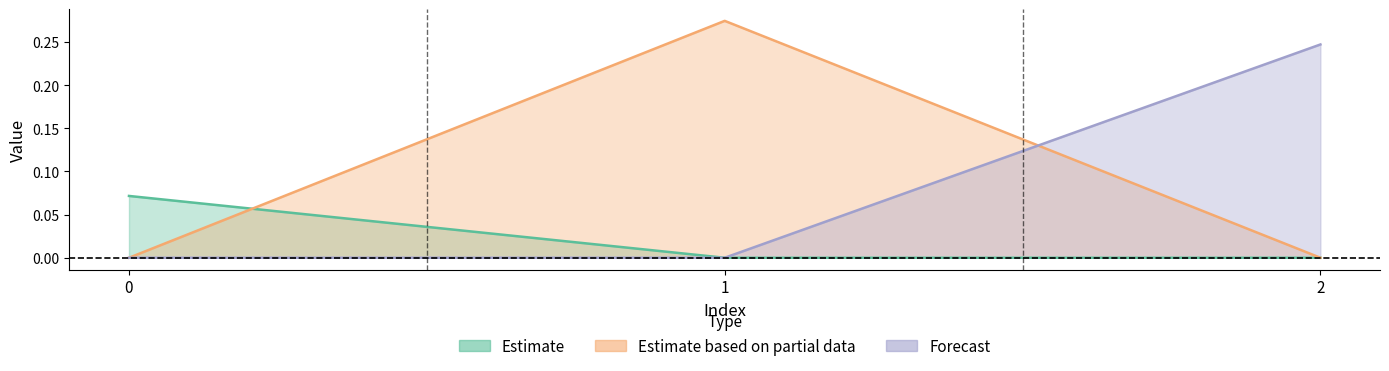

Which label corresponds to the smallest value in the chart?

1